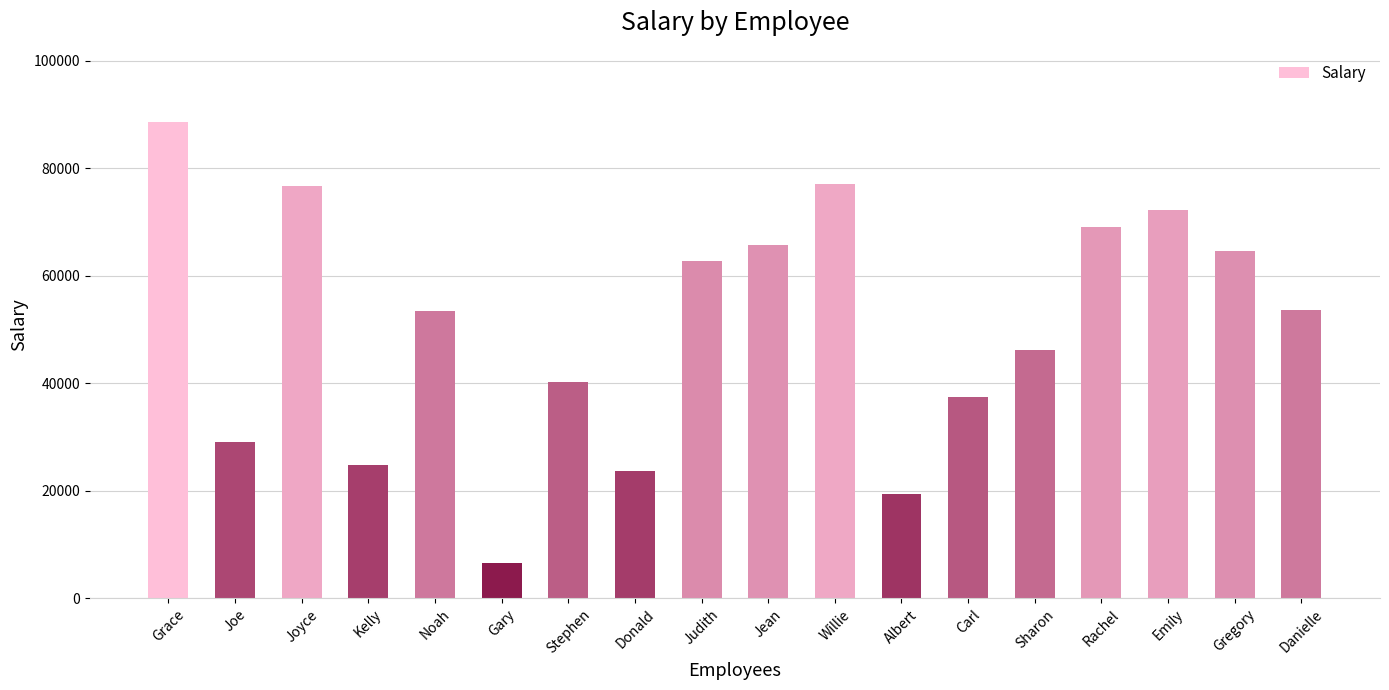

The chart shows a value of 53600 at Danielle. True or false?

True